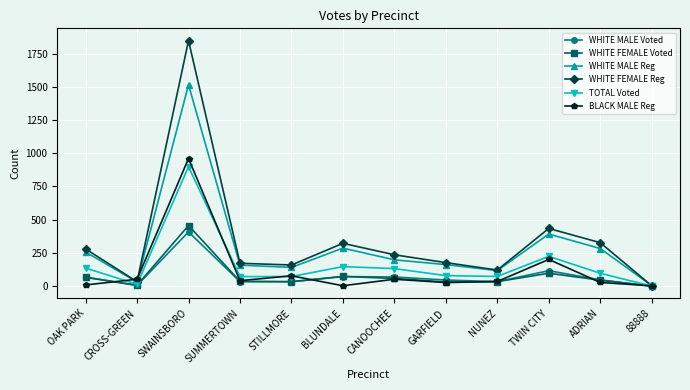

At which label does WHITE FEMALE Reg reach its peak?

SWAINSBORO